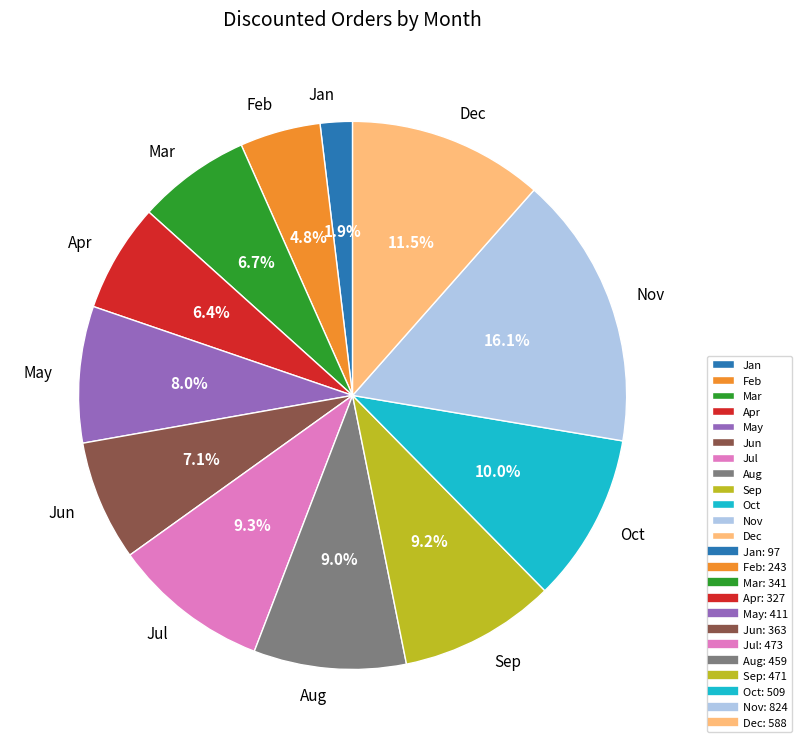

Which slice is the smallest?

Jan